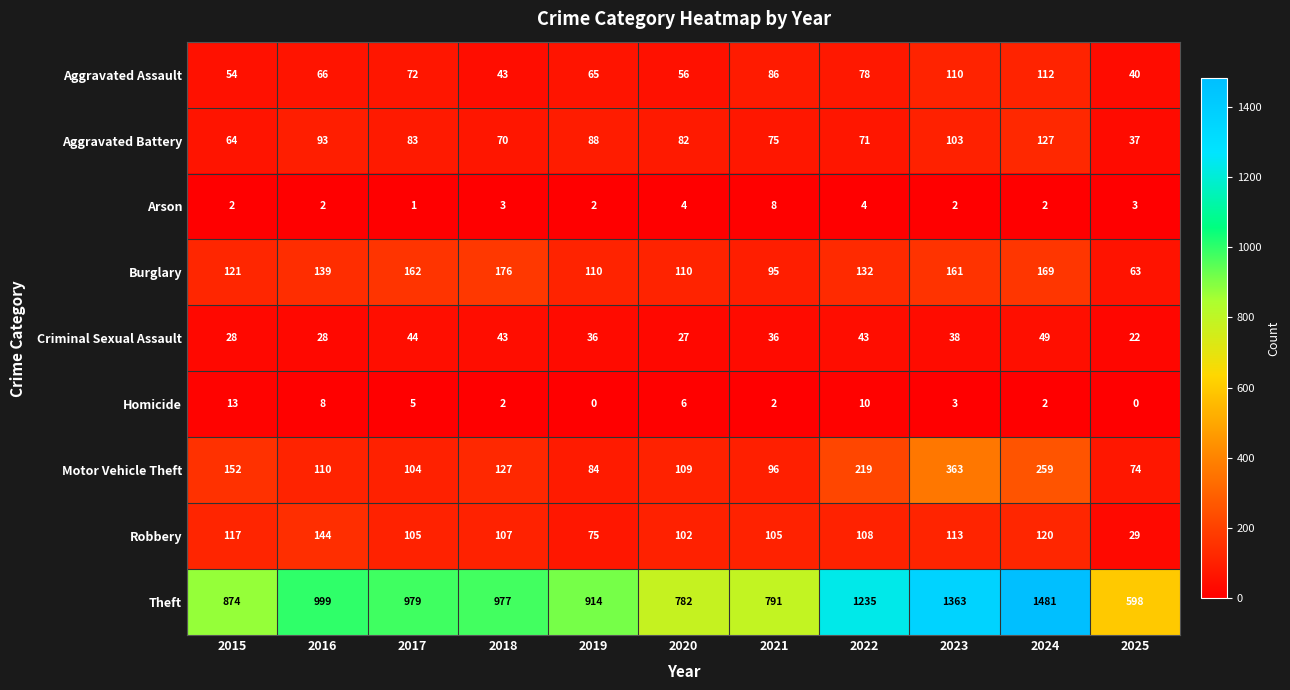

Which series has the widest spread of values?

Theft